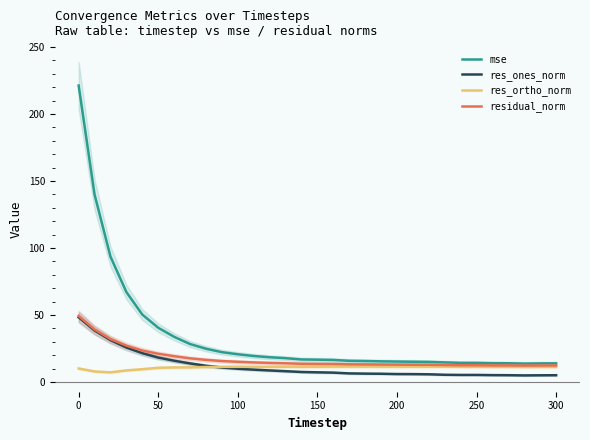

Is it true that mse equals 25.5 at 200?

False